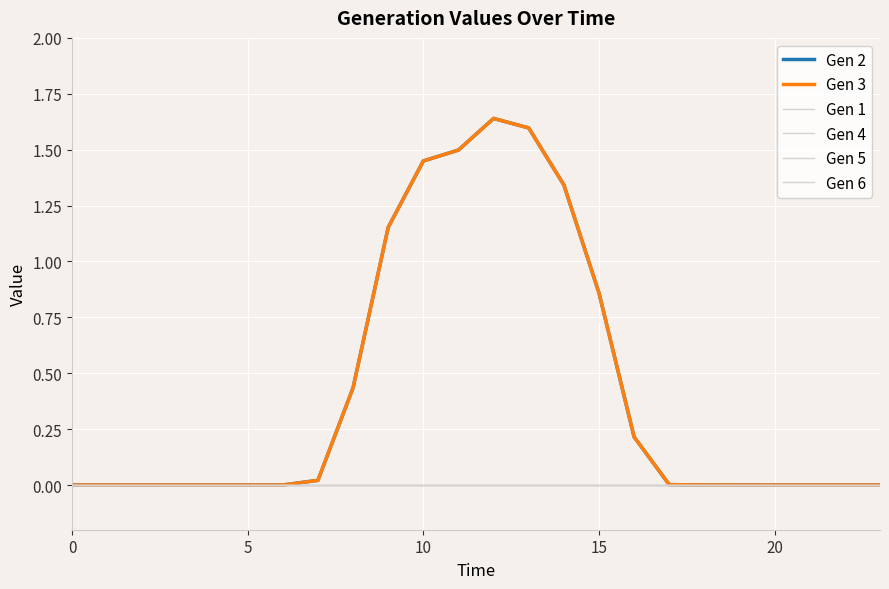

What is the label of the 2nd point from the right?

22